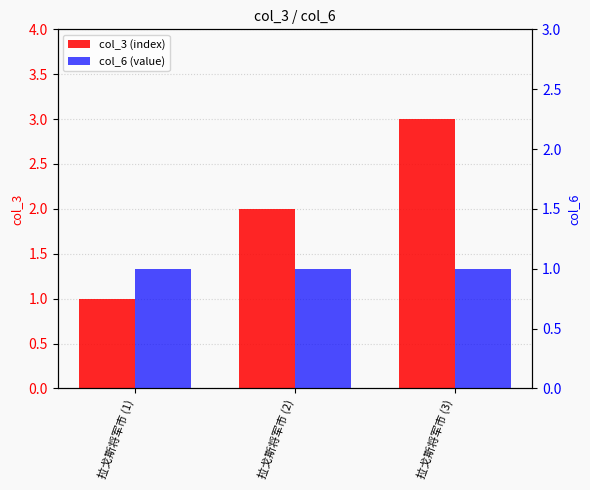

Is the value of col_3 (index) at 拉戈斯将军市 (2) greater than the value of col_6 (value) at 拉戈斯将军市 (1)?

Yes